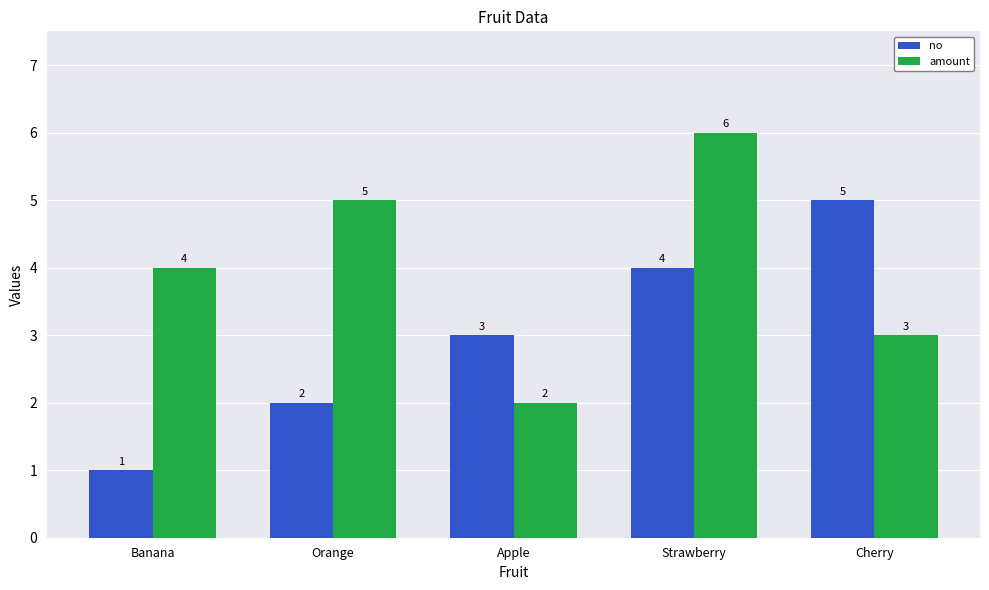

How many values in the no series are below 3?

2